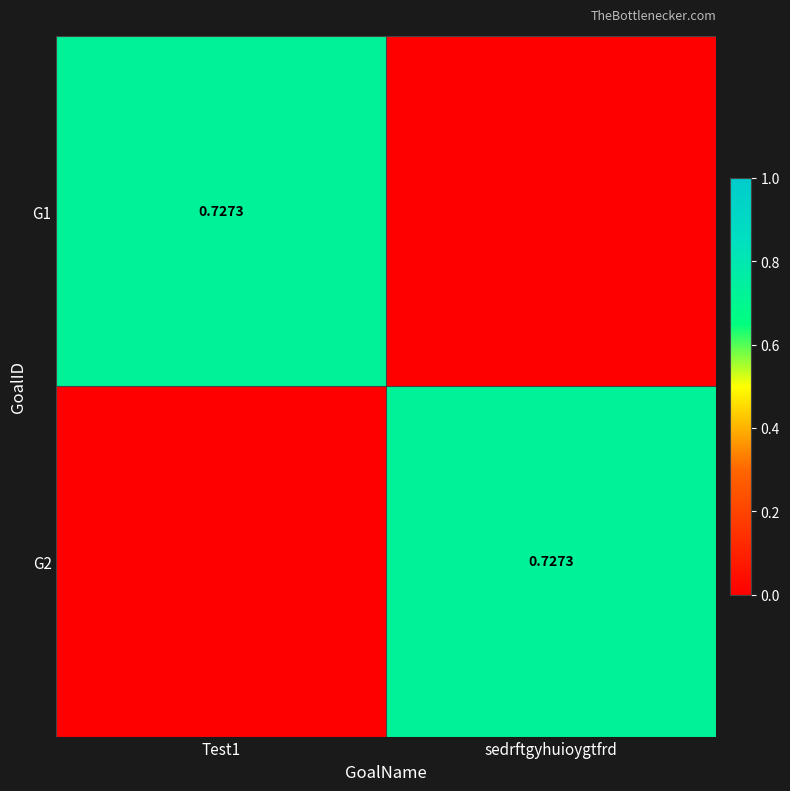

What is the sum of the G2 values at sedrftgyhuioygtfrd and Test1?

0.7